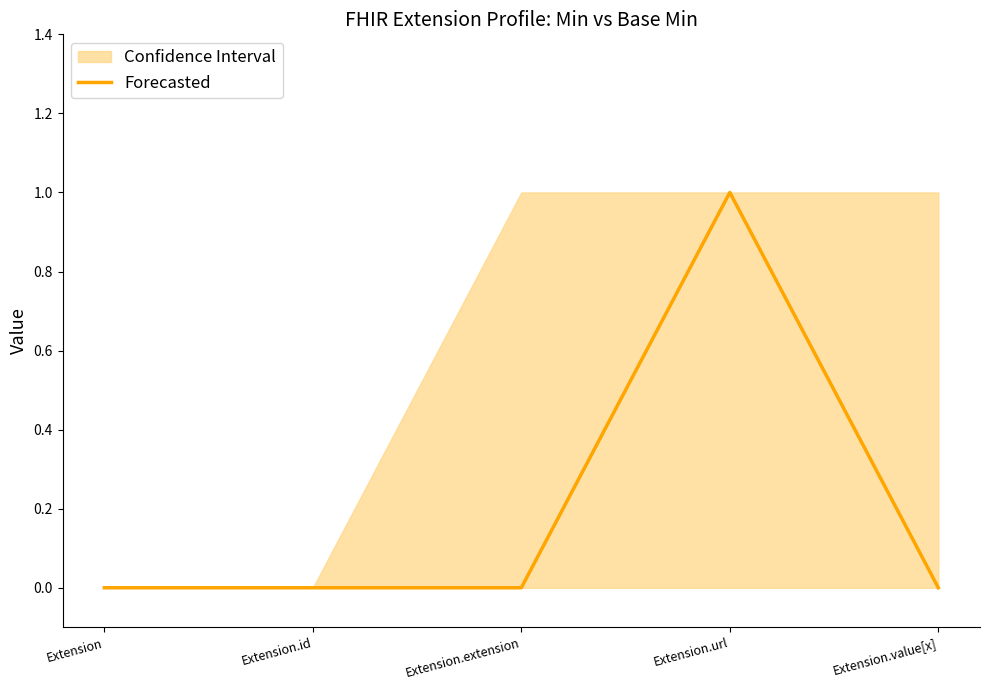

List the labels in order of value, smallest first.

Extension, Extension.id, Extension.extension, Extension.value[x], Extension.url